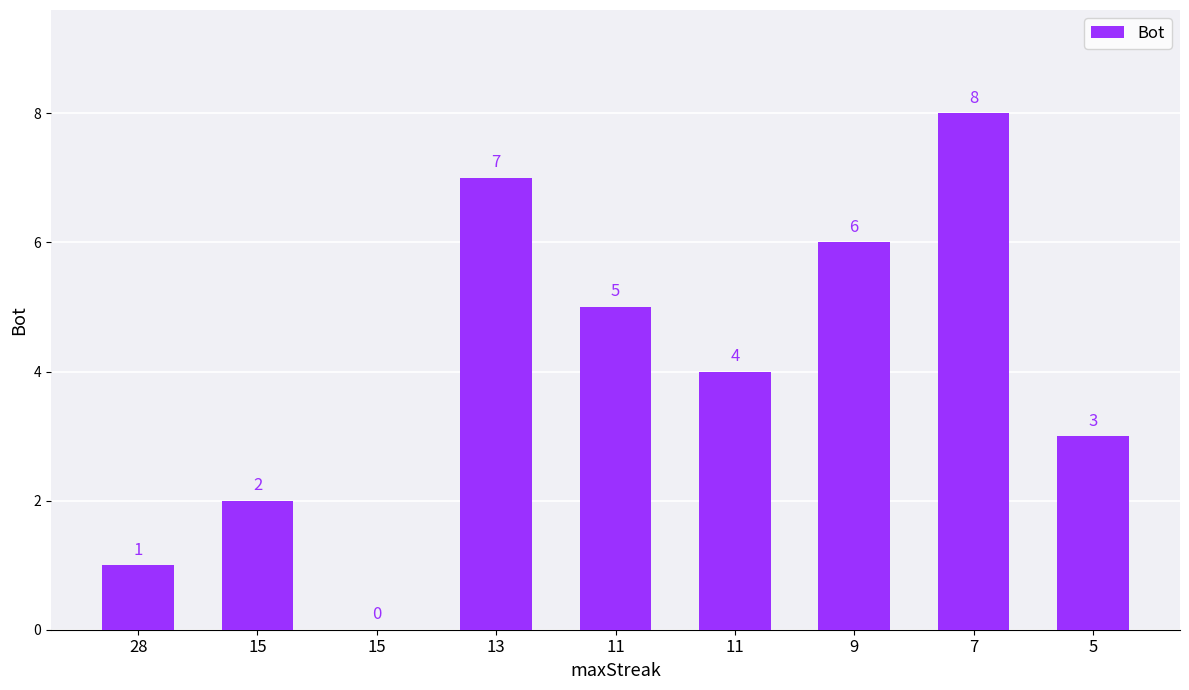

Approximately how many times larger is the value at 15 compared to 11?

0.5